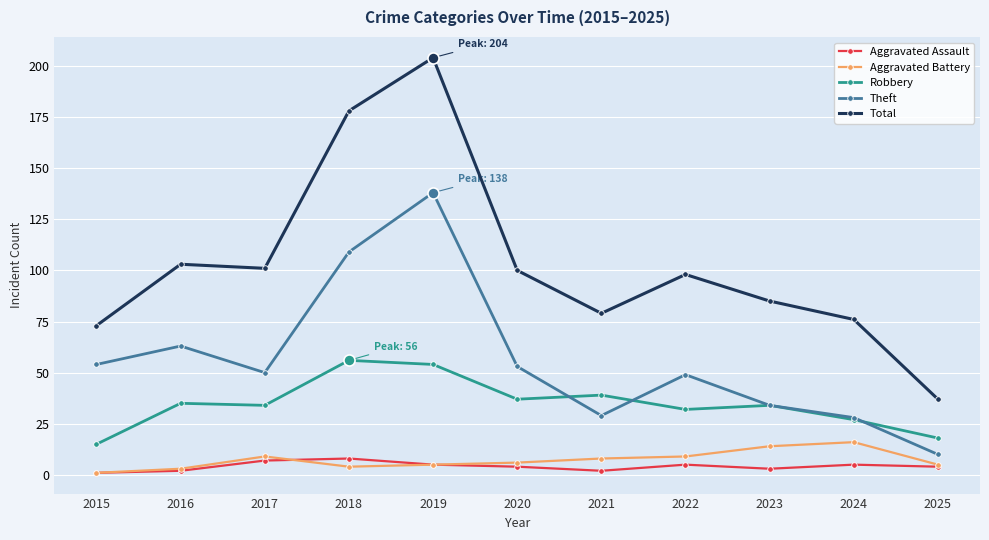

Which category has the highest value across all series?

2019